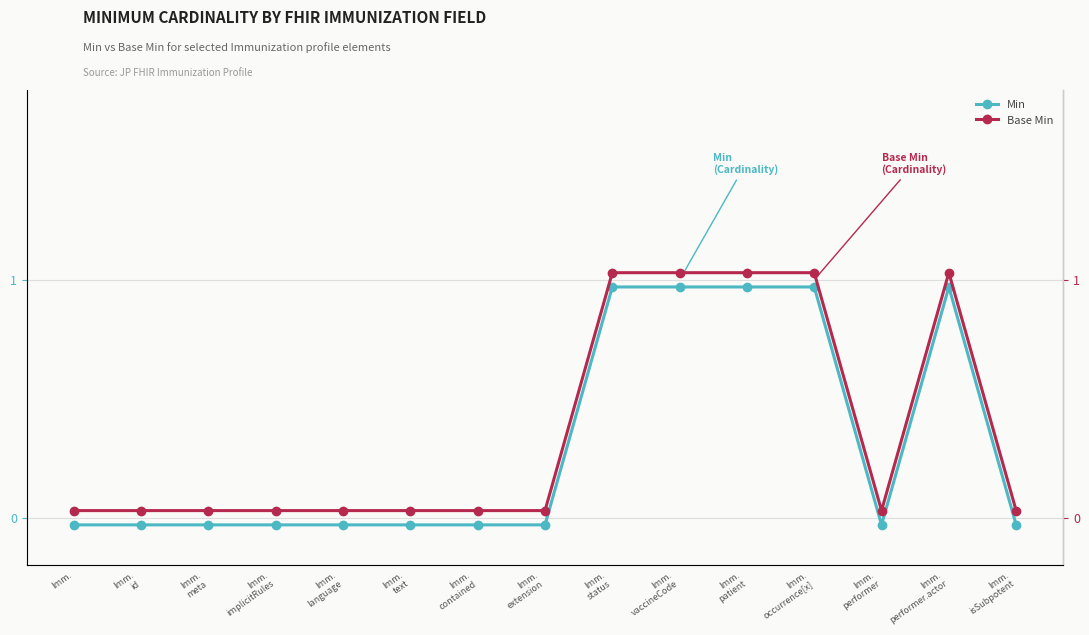

Reading left to right, list all the values displayed in this chart.

Min: -0.0	-0.0	-0.0	-0.0	-0.0	-0.0	-0.0	-0.0	1.0	1.0	1.0	1.0	-0.0	1.0	-0.0
Base Min: 0.0	0.0	0.0	0.0	0.0	0.0	0.0	0.0	1.0	1.0	1.0	1.0	0.0	1.0	0.0